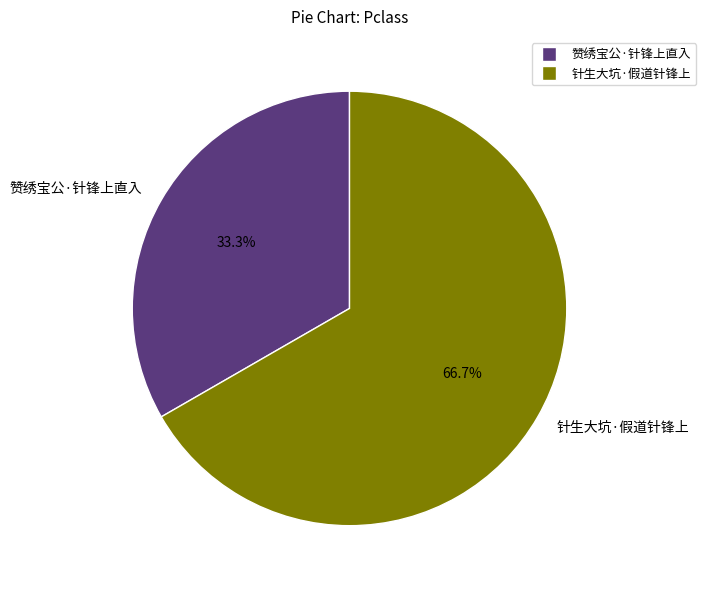

Is it true that 针生大坑·假道针锋上 is 60% of the pie?

False